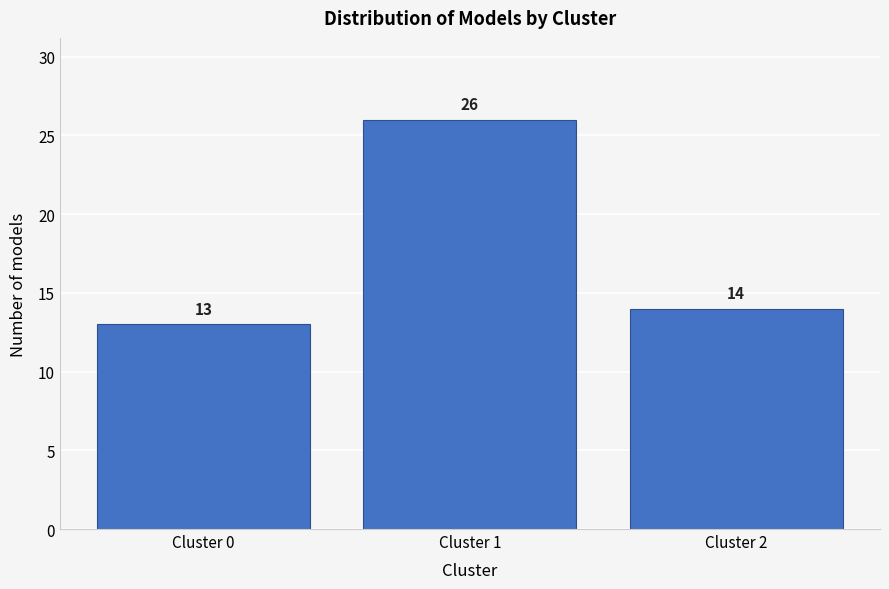

Reading right to left, extract all data points from this chart.

Cluster 2=14	Cluster 1=26	Cluster 0=13